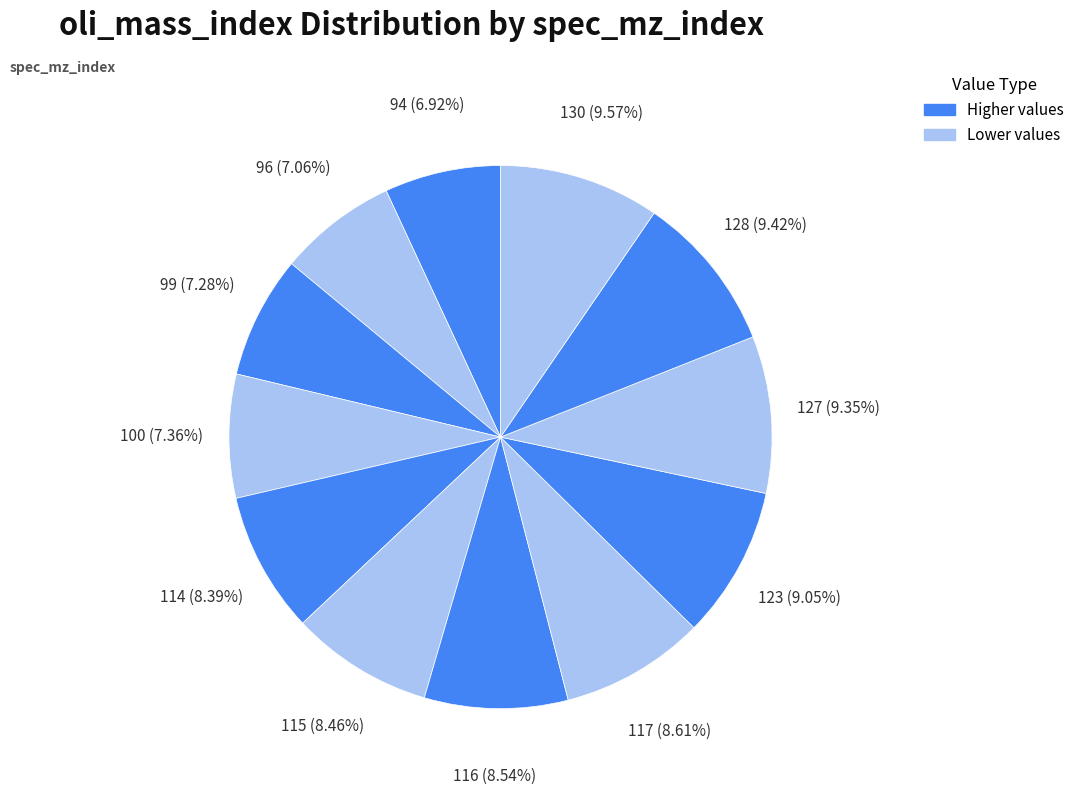

How many slices are in this pie chart?

12